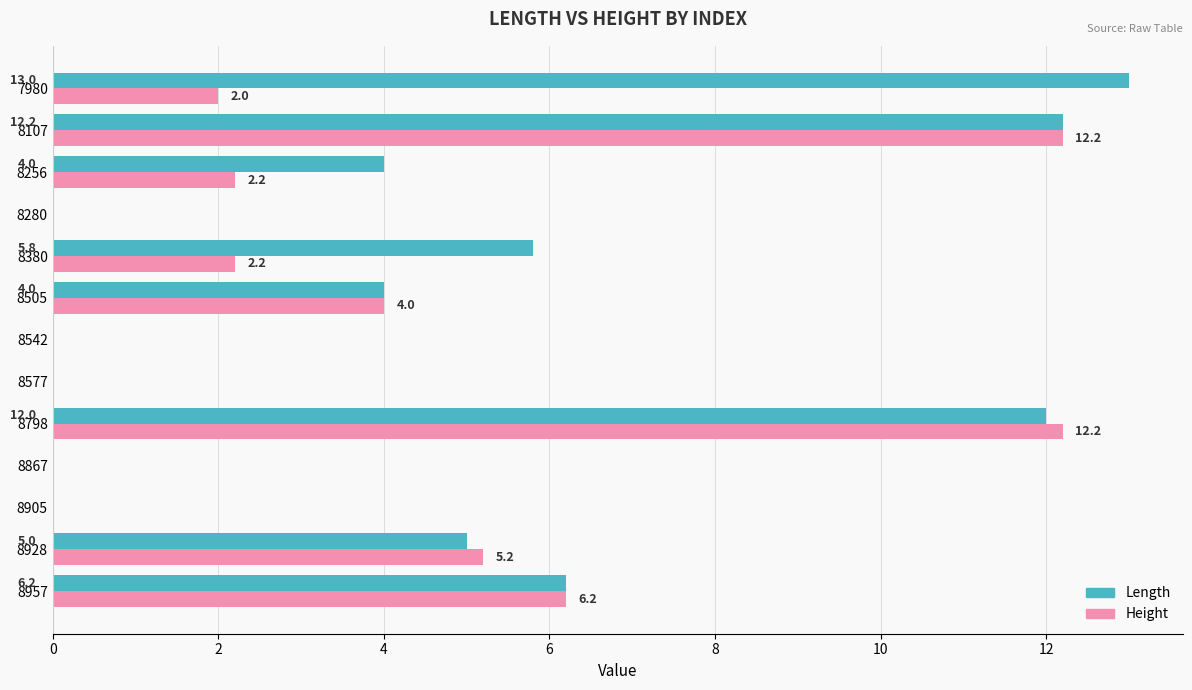

Which series has the largest total across all categories?

Length